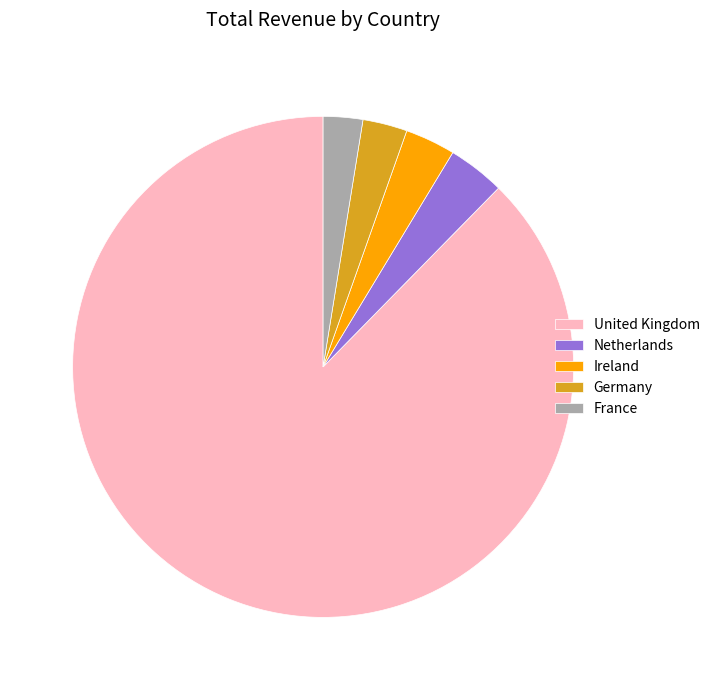

Does United Kingdom represent more than half of the total?

Yes